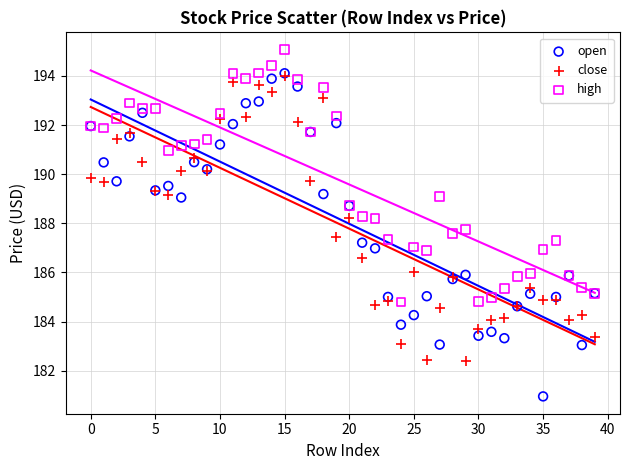

What are all the series names shown in the legend?

open, close, high